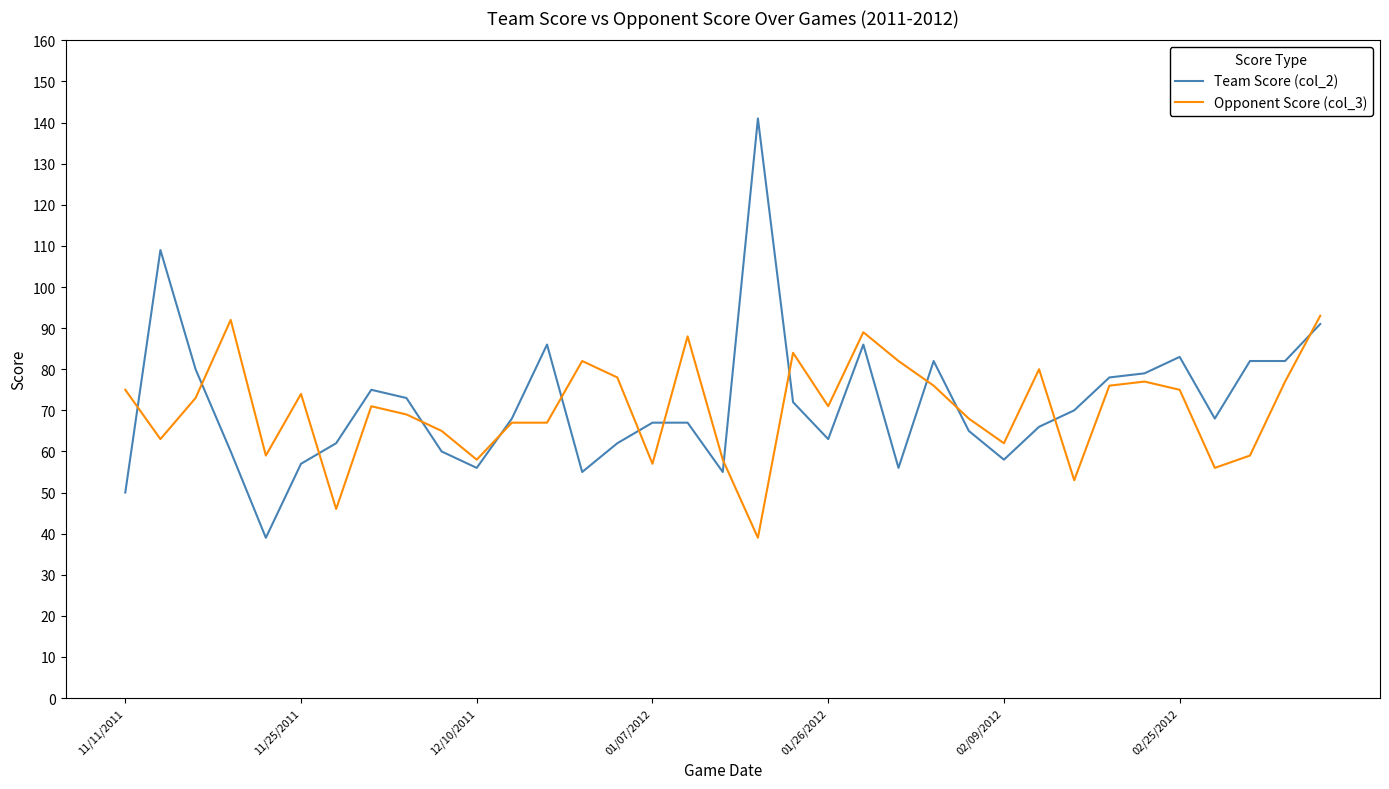

List the series in order of their peak value, highest first.

Team Score (col_2), Opponent Score (col_3)